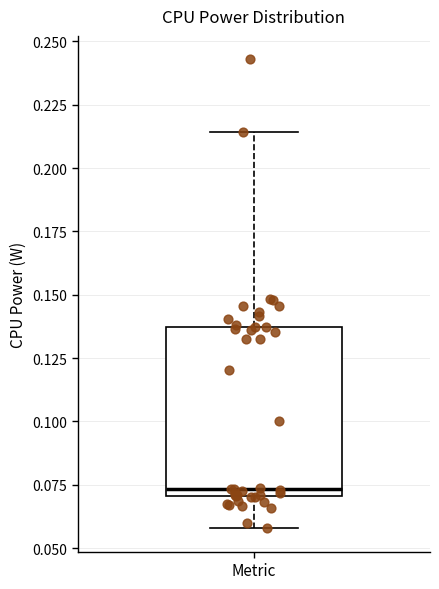

Transcribe this box plot: give where the median line is, the range the box spans, and where the two whiskers end, as read against the y-axis. The values are not printed on the chart, so give them approximately, as read against the axis.

median 0.075, box 0.070 to 0.135, whiskers 0.060 to 0.215